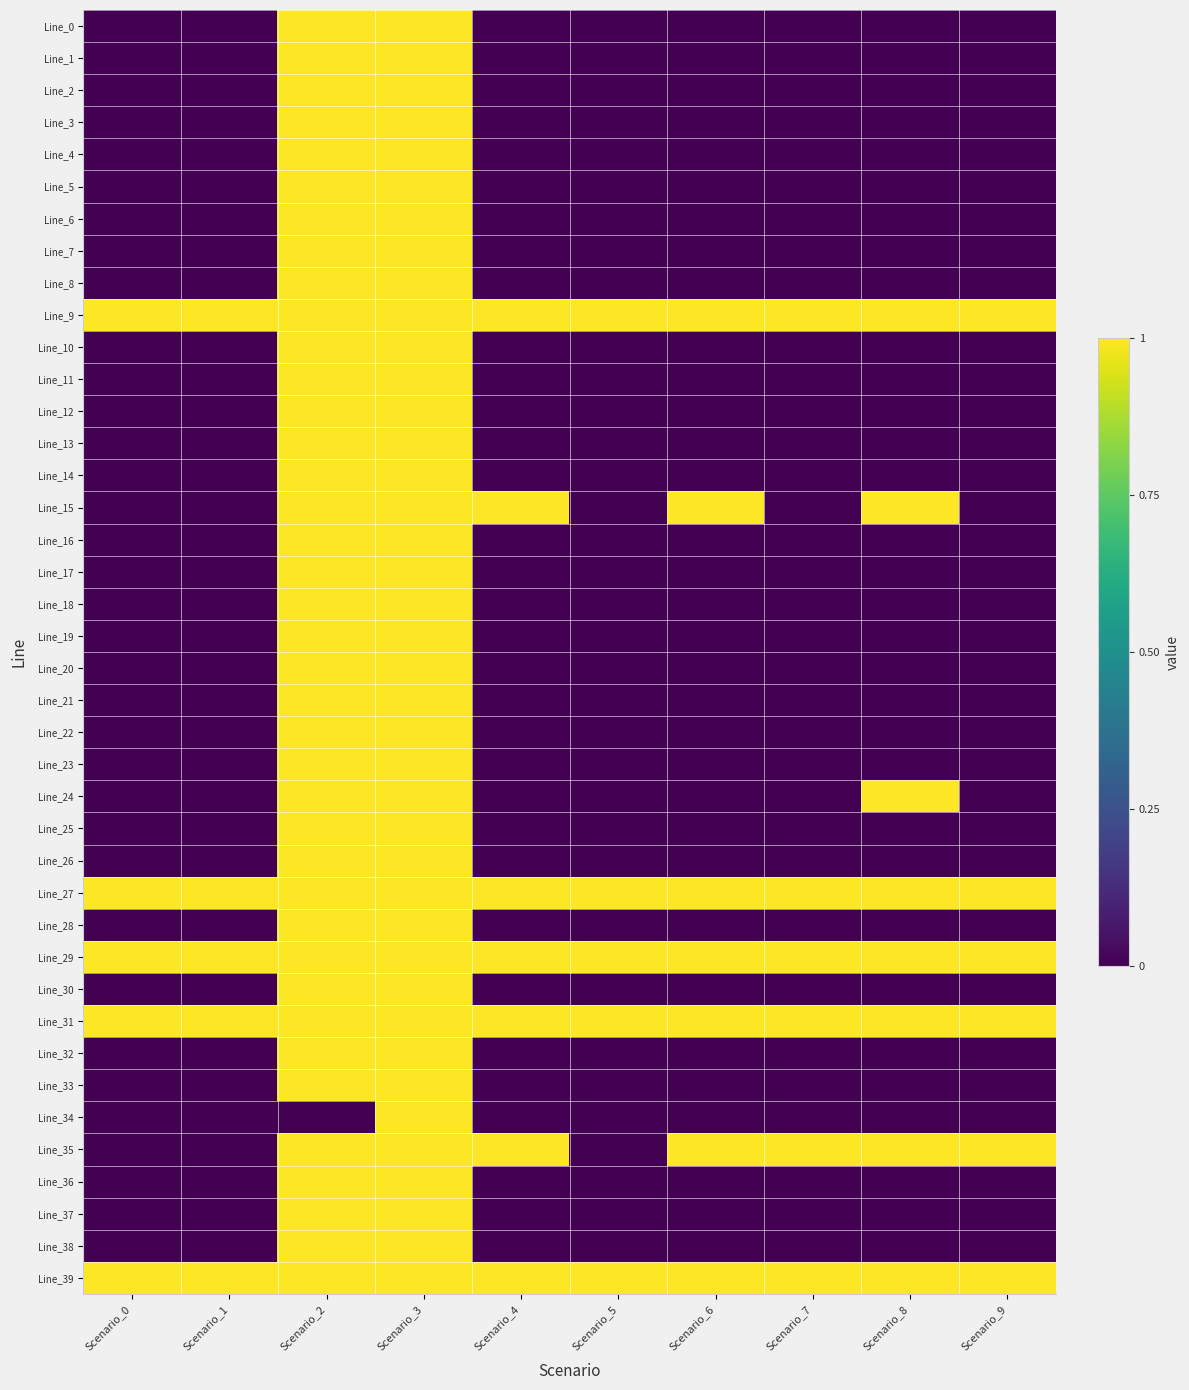

Reading right to left, extract all data points from this chart.

Line_0: Scenario_9=0	Scenario_8=0	Scenario_7=0	Scenario_6=0	Scenario_5=0	Scenario_4=0	Scenario_3=1	Scenario_2=1	Scenario_1=0	Scenario_0=0
Line_1: Scenario_9=0	Scenario_8=0	Scenario_7=0	Scenario_6=0	Scenario_5=0	Scenario_4=0	Scenario_3=1	Scenario_2=1	Scenario_1=0	Scenario_0=0
Line_2: Scenario_9=0	Scenario_8=0	Scenario_7=0	Scenario_6=0	Scenario_5=0	Scenario_4=0	Scenario_3=1	Scenario_2=1	Scenario_1=0	Scenario_0=0
Line_3: Scenario_9=0	Scenario_8=0	Scenario_7=0	Scenario_6=0	Scenario_5=0	Scenario_4=0	Scenario_3=1	Scenario_2=1	Scenario_1=0	Scenario_0=0
Line_4: Scenario_9=0	Scenario_8=0	Scenario_7=0	Scenario_6=0	Scenario_5=0	Scenario_4=0	Scenario_3=1	Scenario_2=1	Scenario_1=0	Scenario_0=0
Line_5: Scenario_9=0	Scenario_8=0	Scenario_7=0	Scenario_6=0	Scenario_5=0	Scenario_4=0	Scenario_3=1	Scenario_2=1	Scenario_1=0	Scenario_0=0
Line_6: Scenario_9=0	Scenario_8=0	Scenario_7=0	Scenario_6=0	Scenario_5=0	Scenario_4=0	Scenario_3=1	Scenario_2=1	Scenario_1=0	Scenario_0=0
Line_7: Scenario_9=0	Scenario_8=0	Scenario_7=0	Scenario_6=0	Scenario_5=0	Scenario_4=0	Scenario_3=1	Scenario_2=1	Scenario_1=0	Scenario_0=0
Line_8: Scenario_9=0	Scenario_8=0	Scenario_7=0	Scenario_6=0	Scenario_5=0	Scenario_4=0	Scenario_3=1	Scenario_2=1	Scenario_1=0	Scenario_0=0
Line_9: Scenario_9=1	Scenario_8=1	Scenario_7=1	Scenario_6=1	Scenario_5=1	Scenario_4=1	Scenario_3=1	Scenario_2=1	Scenario_1=1	Scenario_0=1
Line_10: Scenario_9=0	Scenario_8=0	Scenario_7=0	Scenario_6=0	Scenario_5=0	Scenario_4=0	Scenario_3=1	Scenario_2=1	Scenario_1=0	Scenario_0=0
Line_11: Scenario_9=0	Scenario_8=0	Scenario_7=0	Scenario_6=0	Scenario_5=0	Scenario_4=0	Scenario_3=1	Scenario_2=1	Scenario_1=0	Scenario_0=0
Line_12: Scenario_9=0	Scenario_8=0	Scenario_7=0	Scenario_6=0	Scenario_5=0	Scenario_4=0	Scenario_3=1	Scenario_2=1	Scenario_1=0	Scenario_0=0
Line_13: Scenario_9=0	Scenario_8=0	Scenario_7=0	Scenario_6=0	Scenario_5=0	Scenario_4=0	Scenario_3=1	Scenario_2=1	Scenario_1=0	Scenario_0=0
Line_14: Scenario_9=0	Scenario_8=0	Scenario_7=0	Scenario_6=0	Scenario_5=0	Scenario_4=0	Scenario_3=1	Scenario_2=1	Scenario_1=0	Scenario_0=0
Line_15: Scenario_9=0	Scenario_8=1	Scenario_7=0	Scenario_6=1	Scenario_5=0	Scenario_4=1	Scenario_3=1	Scenario_2=1	Scenario_1=0	Scenario_0=0
Line_16: Scenario_9=0	Scenario_8=0	Scenario_7=0	Scenario_6=0	Scenario_5=0	Scenario_4=0	Scenario_3=1	Scenario_2=1	Scenario_1=0	Scenario_0=0
Line_17: Scenario_9=0	Scenario_8=0	Scenario_7=0	Scenario_6=0	Scenario_5=0	Scenario_4=0	Scenario_3=1	Scenario_2=1	Scenario_1=0	Scenario_0=0
Line_18: Scenario_9=0	Scenario_8=0	Scenario_7=0	Scenario_6=0	Scenario_5=0	Scenario_4=0	Scenario_3=1	Scenario_2=1	Scenario_1=0	Scenario_0=0
Line_19: Scenario_9=0	Scenario_8=0	Scenario_7=0	Scenario_6=0	Scenario_5=0	Scenario_4=0	Scenario_3=1	Scenario_2=1	Scenario_1=0	Scenario_0=0
Line_20: Scenario_9=0	Scenario_8=0	Scenario_7=0	Scenario_6=0	Scenario_5=0	Scenario_4=0	Scenario_3=1	Scenario_2=1	Scenario_1=0	Scenario_0=0
Line_21: Scenario_9=0	Scenario_8=0	Scenario_7=0	Scenario_6=0	Scenario_5=0	Scenario_4=0	Scenario_3=1	Scenario_2=1	Scenario_1=0	Scenario_0=0
Line_22: Scenario_9=0	Scenario_8=0	Scenario_7=0	Scenario_6=0	Scenario_5=0	Scenario_4=0	Scenario_3=1	Scenario_2=1	Scenario_1=0	Scenario_0=0
Line_23: Scenario_9=0	Scenario_8=0	Scenario_7=0	Scenario_6=0	Scenario_5=0	Scenario_4=0	Scenario_3=1	Scenario_2=1	Scenario_1=0	Scenario_0=0
Line_24: Scenario_9=0	Scenario_8=1	Scenario_7=0	Scenario_6=0	Scenario_5=0	Scenario_4=0	Scenario_3=1	Scenario_2=1	Scenario_1=0	Scenario_0=0
Line_25: Scenario_9=0	Scenario_8=0	Scenario_7=0	Scenario_6=0	Scenario_5=0	Scenario_4=0	Scenario_3=1	Scenario_2=1	Scenario_1=0	Scenario_0=0
Line_26: Scenario_9=0	Scenario_8=0	Scenario_7=0	Scenario_6=0	Scenario_5=0	Scenario_4=0	Scenario_3=1	Scenario_2=1	Scenario_1=0	Scenario_0=0
Line_27: Scenario_9=1	Scenario_8=1	Scenario_7=1	Scenario_6=1	Scenario_5=1	Scenario_4=1	Scenario_3=1	Scenario_2=1	Scenario_1=1	Scenario_0=1
Line_28: Scenario_9=0	Scenario_8=0	Scenario_7=0	Scenario_6=0	Scenario_5=0	Scenario_4=0	Scenario_3=1	Scenario_2=1	Scenario_1=0	Scenario_0=0
Line_29: Scenario_9=1	Scenario_8=1	Scenario_7=1	Scenario_6=1	Scenario_5=1	Scenario_4=1	Scenario_3=1	Scenario_2=1	Scenario_1=1	Scenario_0=1
Line_30: Scenario_9=0	Scenario_8=0	Scenario_7=0	Scenario_6=0	Scenario_5=0	Scenario_4=0	Scenario_3=1	Scenario_2=1	Scenario_1=0	Scenario_0=0
Line_31: Scenario_9=1	Scenario_8=1	Scenario_7=1	Scenario_6=1	Scenario_5=1	Scenario_4=1	Scenario_3=1	Scenario_2=1	Scenario_1=1	Scenario_0=1
Line_32: Scenario_9=0	Scenario_8=0	Scenario_7=0	Scenario_6=0	Scenario_5=0	Scenario_4=0	Scenario_3=1	Scenario_2=1	Scenario_1=0	Scenario_0=0
Line_33: Scenario_9=0	Scenario_8=0	Scenario_7=0	Scenario_6=0	Scenario_5=0	Scenario_4=0	Scenario_3=1	Scenario_2=1	Scenario_1=0	Scenario_0=0
Line_34: Scenario_9=0	Scenario_8=0	Scenario_7=0	Scenario_6=0	Scenario_5=0	Scenario_4=0	Scenario_3=1	Scenario_2=0	Scenario_1=0	Scenario_0=0
Line_35: Scenario_9=1	Scenario_8=1	Scenario_7=1	Scenario_6=1	Scenario_5=0	Scenario_4=1	Scenario_3=1	Scenario_2=1	Scenario_1=0	Scenario_0=0
Line_36: Scenario_9=0	Scenario_8=0	Scenario_7=0	Scenario_6=0	Scenario_5=0	Scenario_4=0	Scenario_3=1	Scenario_2=1	Scenario_1=0	Scenario_0=0
Line_37: Scenario_9=0	Scenario_8=0	Scenario_7=0	Scenario_6=0	Scenario_5=0	Scenario_4=0	Scenario_3=1	Scenario_2=1	Scenario_1=0	Scenario_0=0
Line_38: Scenario_9=0	Scenario_8=0	Scenario_7=0	Scenario_6=0	Scenario_5=0	Scenario_4=0	Scenario_3=1	Scenario_2=1	Scenario_1=0	Scenario_0=0
Line_39: Scenario_9=1	Scenario_8=1	Scenario_7=1	Scenario_6=1	Scenario_5=1	Scenario_4=1	Scenario_3=1	Scenario_2=1	Scenario_1=1	Scenario_0=1